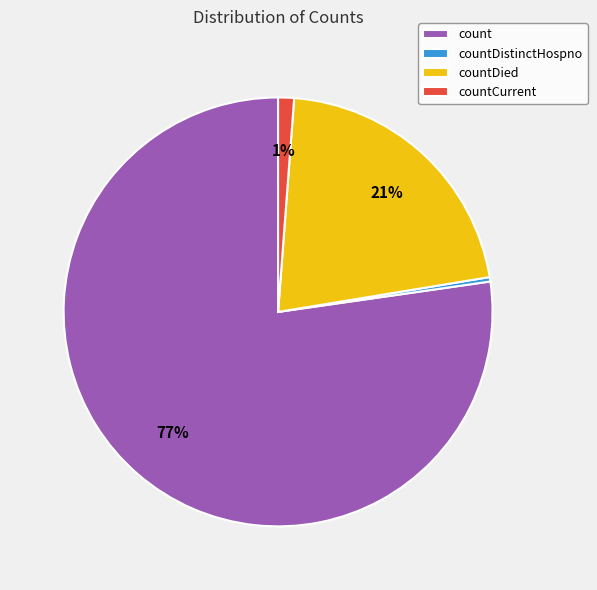

Is it true that count is 85% of the pie?

False